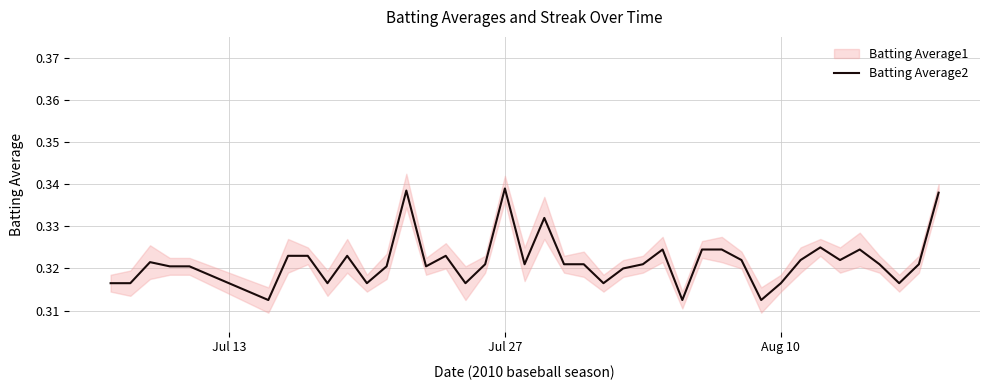

How many points are lower than both their immediate neighbors (excluding endpoints)?

11